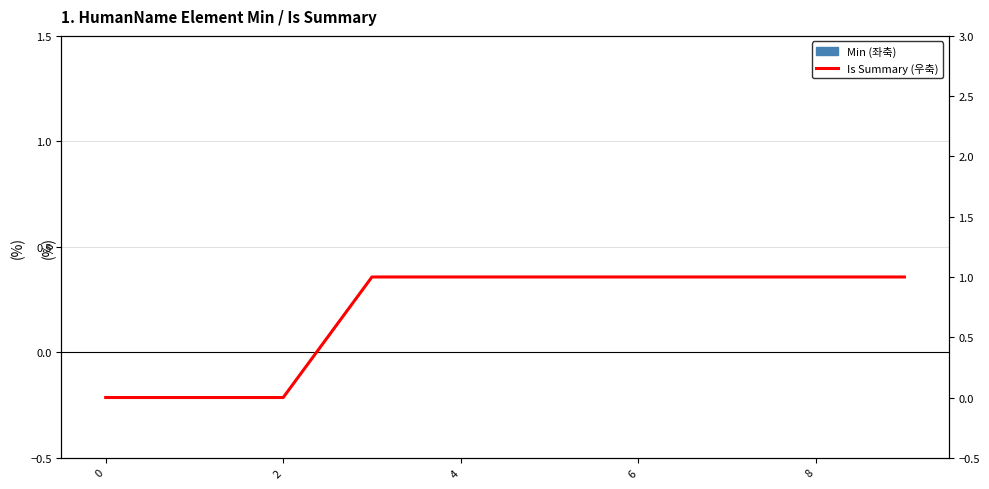

At how many categories does at least one series exceed 0?

7